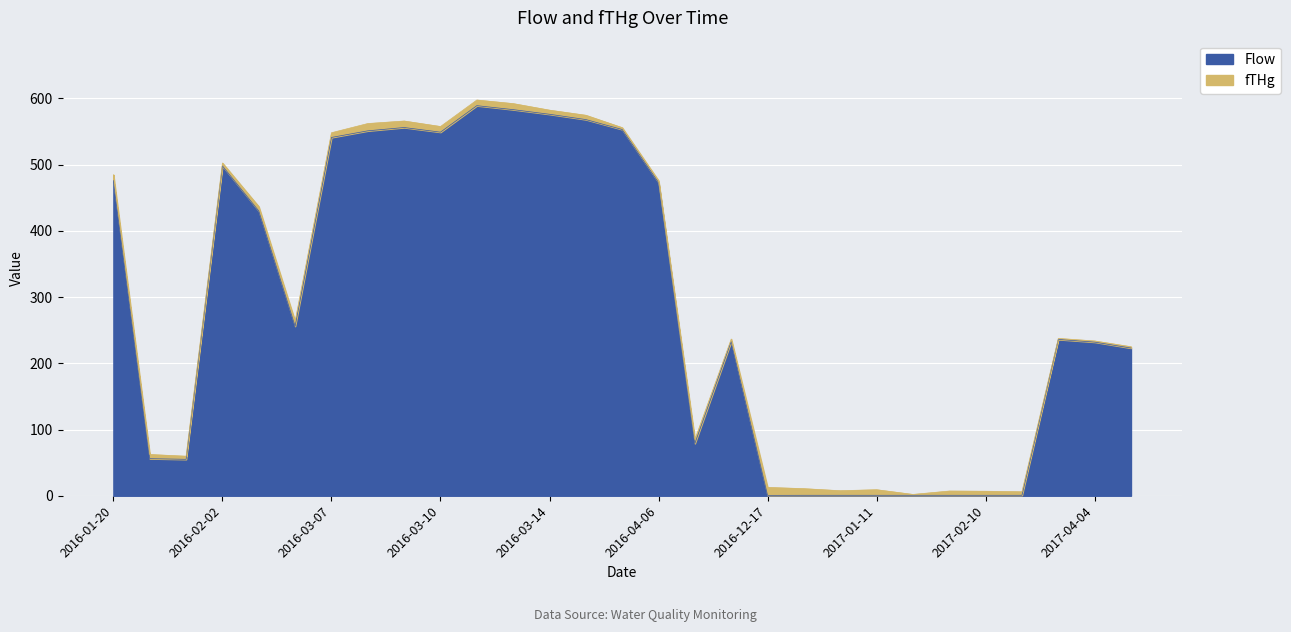

What is the label of the 9th point from the left?

2016-03-09